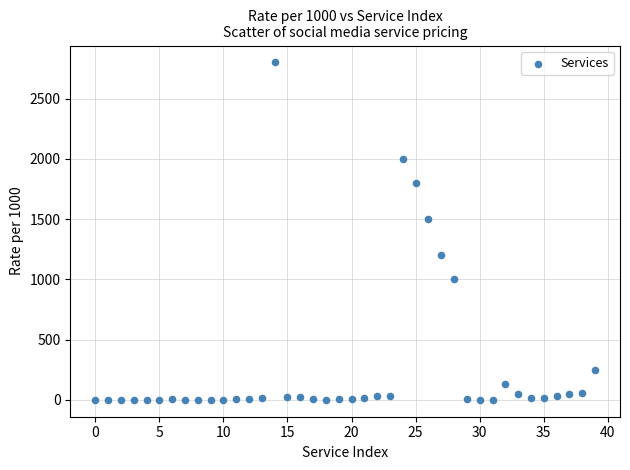

What is the range of Y values (max minus min)?

2800.0